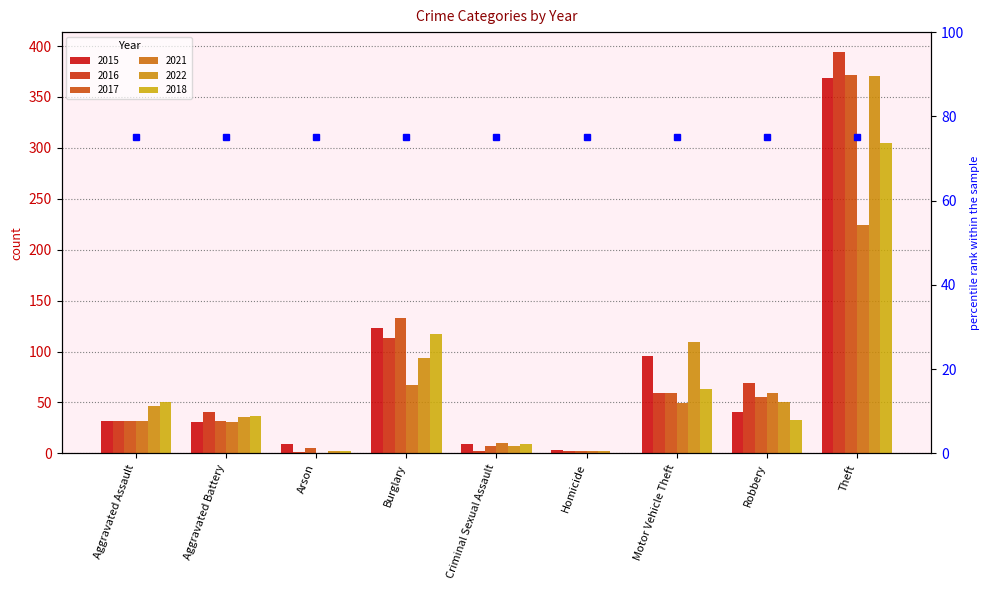

Reading left to right, extract all data points from this chart.

2015: Aggravated Assault=32	Aggravated Battery=31	Arson=9	Burglary=123	Criminal Sexual Assault=9	Homicide=3	Motor Vehicle Theft=96	Robbery=41	Theft=369
2016: Aggravated Assault=32	Aggravated Battery=41	Arson=1	Burglary=113	Criminal Sexual Assault=2	Homicide=2	Motor Vehicle Theft=59	Robbery=69	Theft=394
2017: Aggravated Assault=32	Aggravated Battery=32	Arson=5	Burglary=133	Criminal Sexual Assault=7	Homicide=2	Motor Vehicle Theft=59	Robbery=55	Theft=372
2021: Aggravated Assault=32	Aggravated Battery=31	Arson=0	Burglary=67	Criminal Sexual Assault=10	Homicide=2	Motor Vehicle Theft=49	Robbery=59	Theft=224
2022: Aggravated Assault=47	Aggravated Battery=36	Arson=2	Burglary=94	Criminal Sexual Assault=7	Homicide=2	Motor Vehicle Theft=109	Robbery=50	Theft=371
2018: Aggravated Assault=50	Aggravated Battery=37	Arson=2	Burglary=117	Criminal Sexual Assault=9	Homicide=0	Motor Vehicle Theft=63	Robbery=33	Theft=305